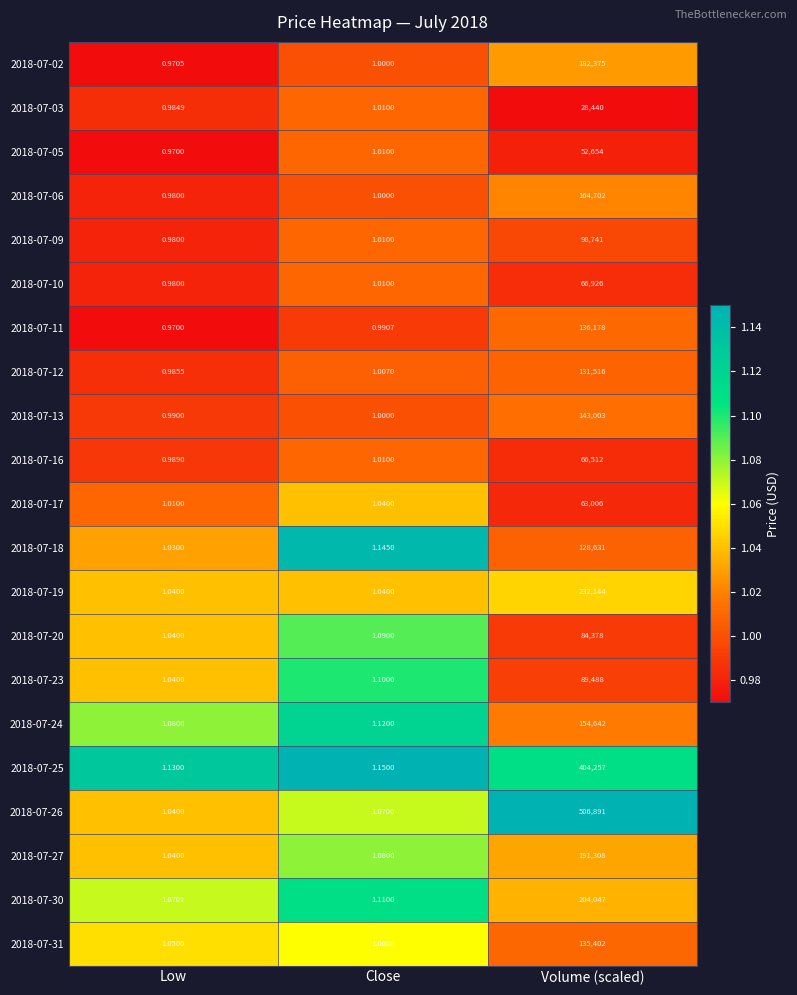

How many distinct data groups are displayed?

21